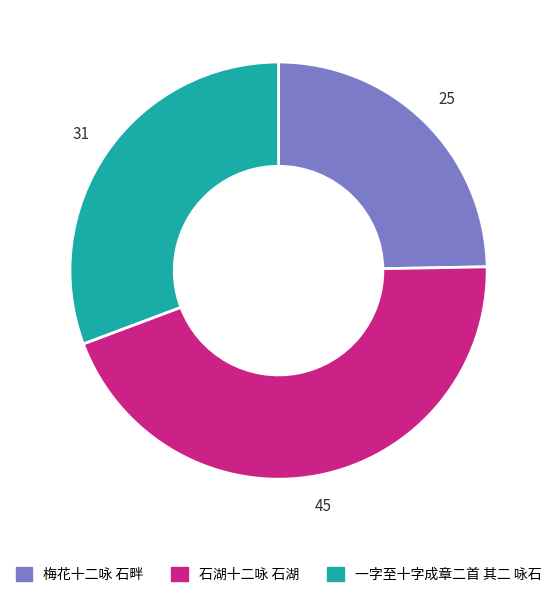

Is the sum of 石湖十二咏 石湖 and 一字至十字成章二首 其二 咏石 greater than half?

Yes